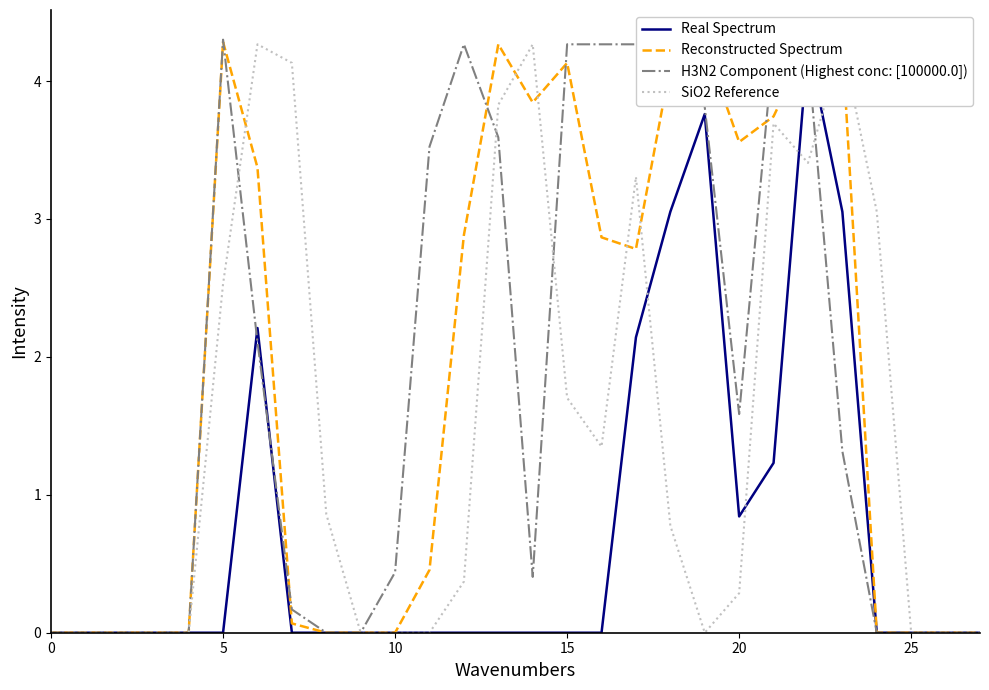

True or false: Reconstructed Spectrum has more than 1 interior local peaks.

True